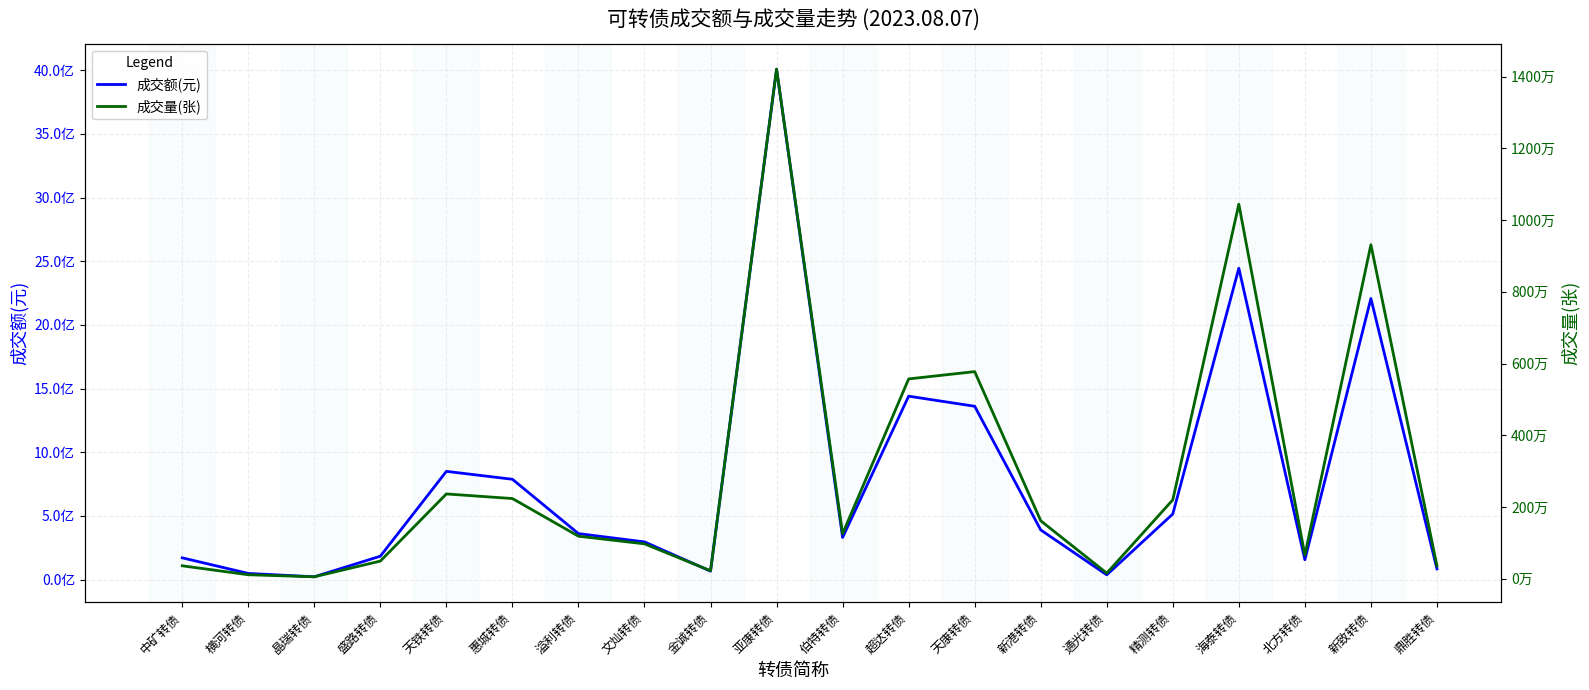

What is the sum of the 成交量(张) values at 鼎胜转债 and 横河转债?

474825